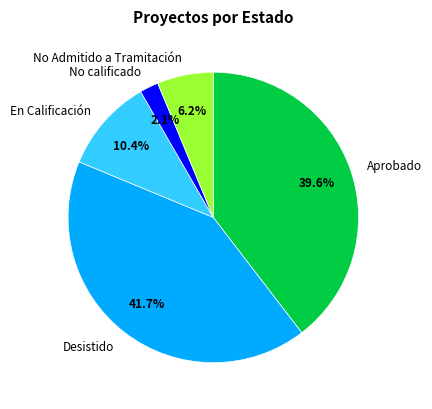

Count the number of slices in the pie.

5